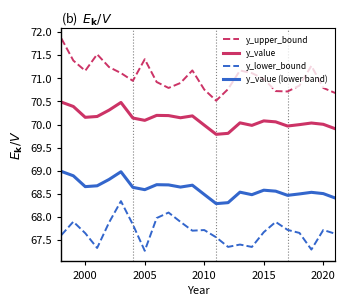

True or false: y_upper_bound and y_value (lower band) intersect in this chart.

False